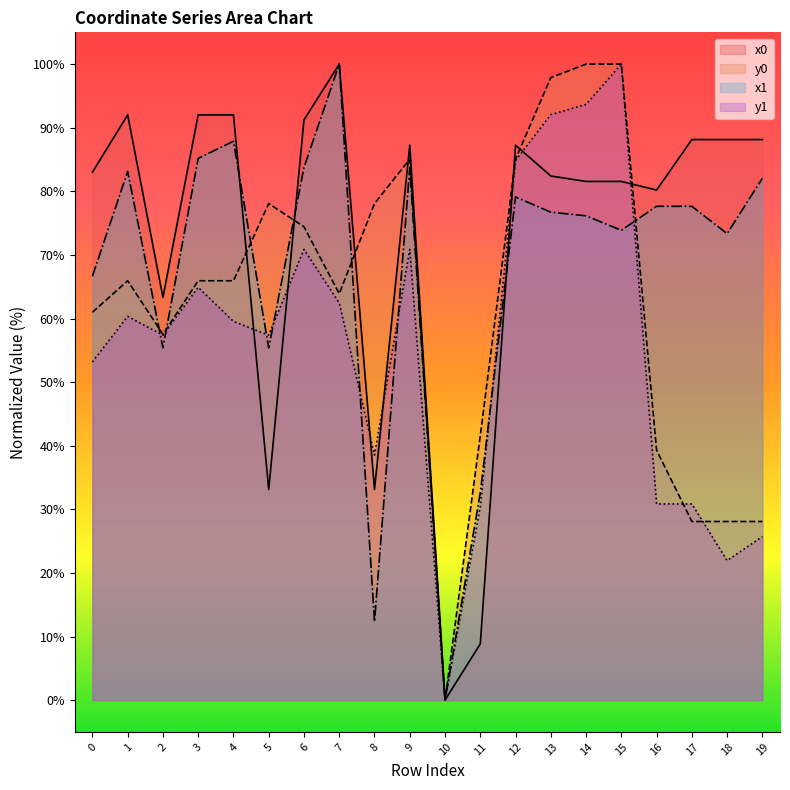

In y1, how many points are lower than both neighbors (excluding endpoints)?

5